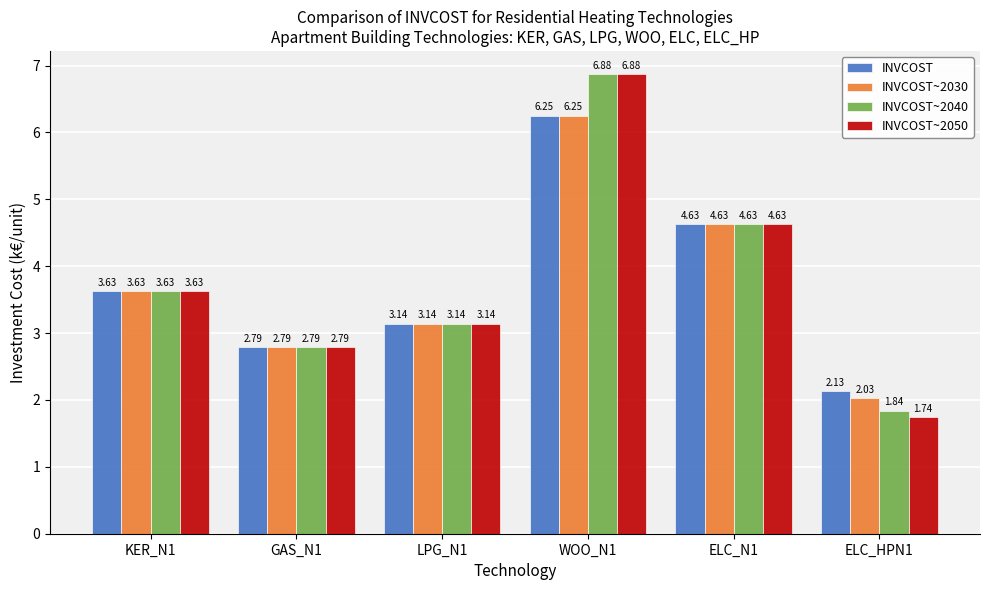

What is the total value across all series at LPG_N1?

12.6